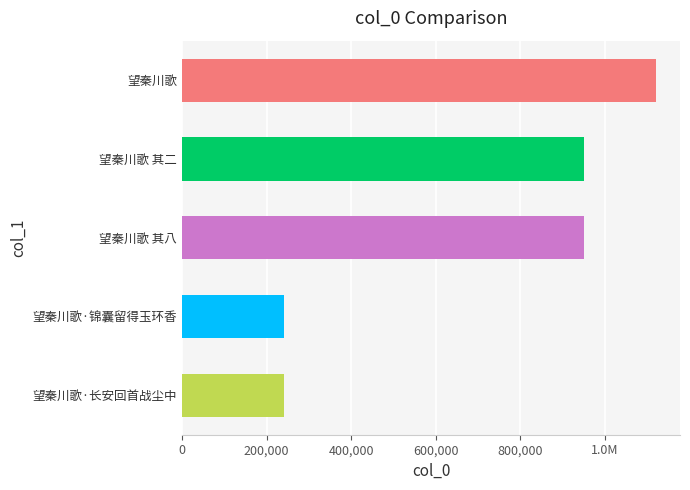

Does the chart contain any negative values?

No